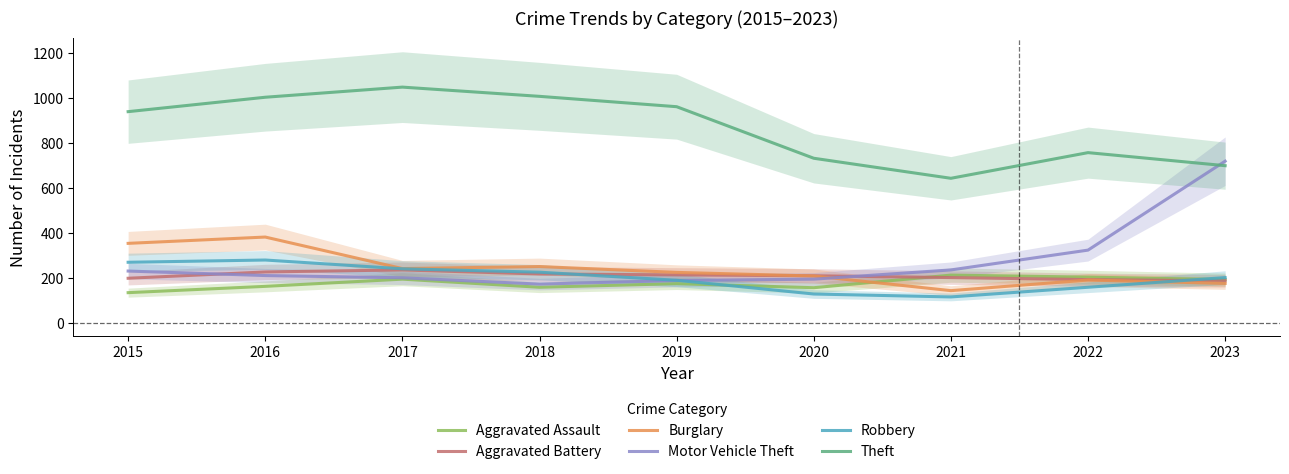

At which label does Robbery first exceed 201?

2015